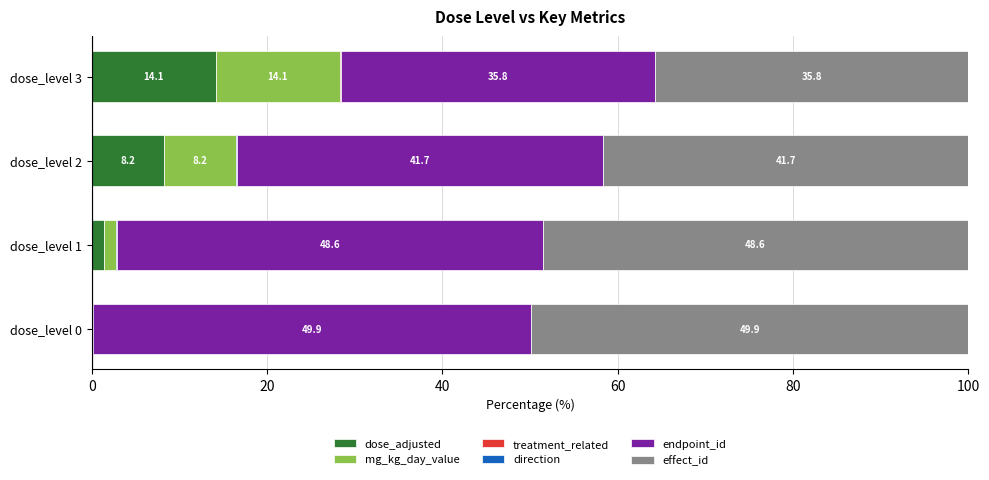

What is the total value across all series at dose_level 3?

100.0